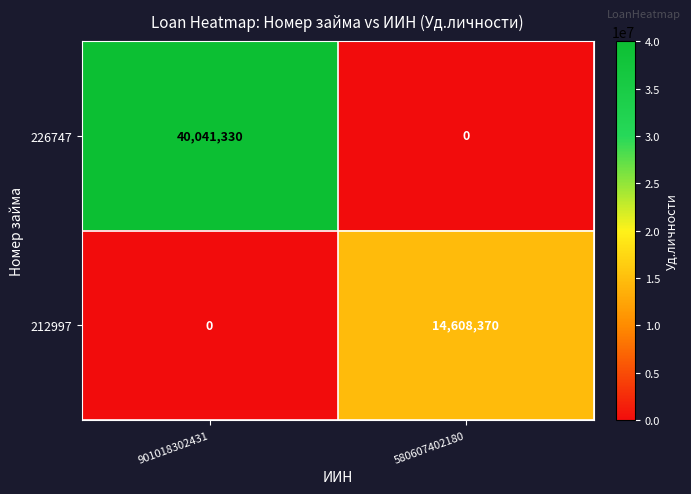

Which series has the largest range (max minus min)?

226747